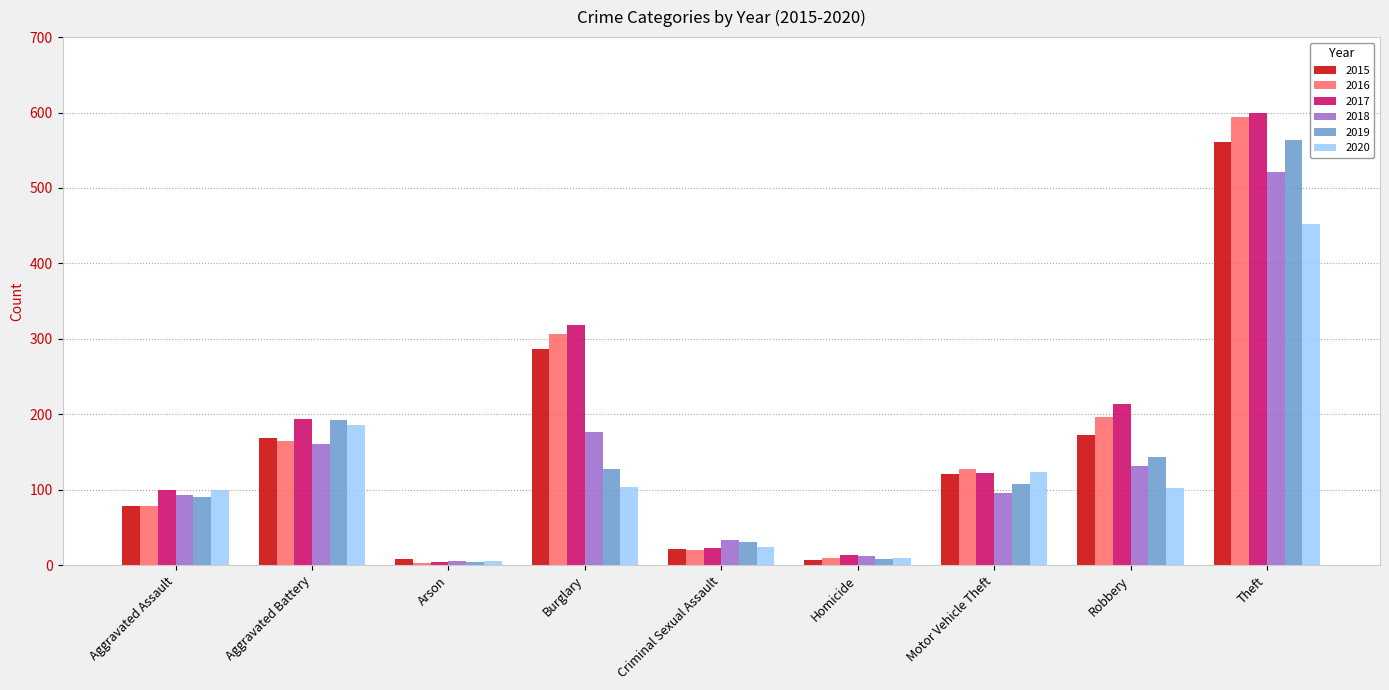

How many bars are there in each group?

6